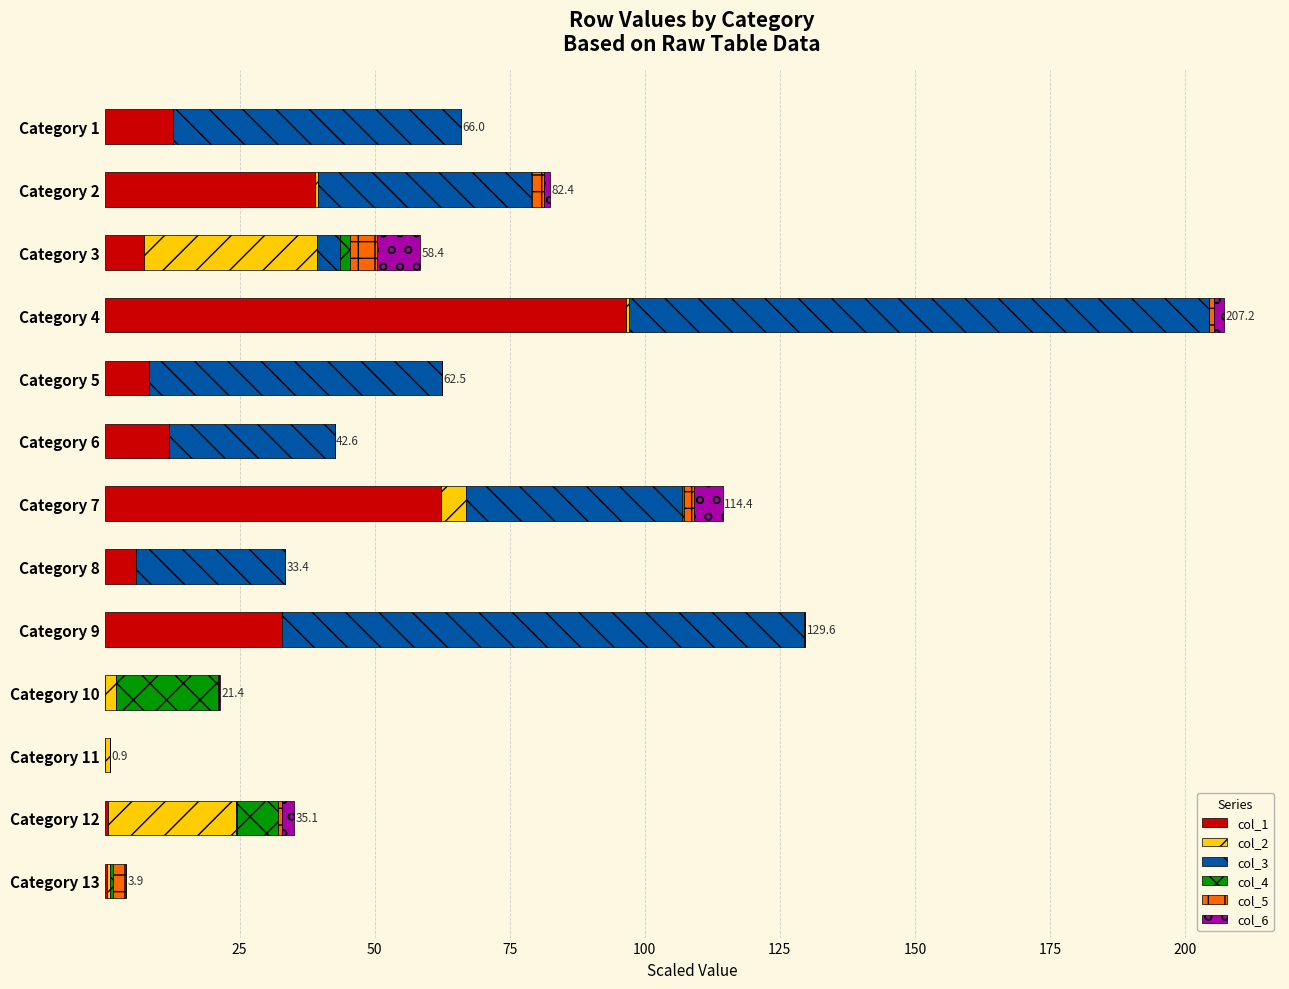

What is the maximum value for col_1?

96.5